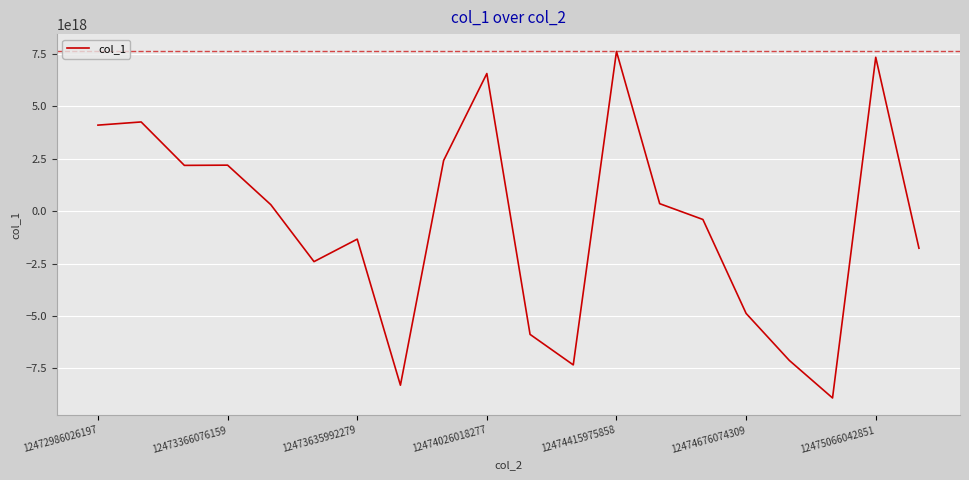

Does the chart have visible grid lines?

Yes